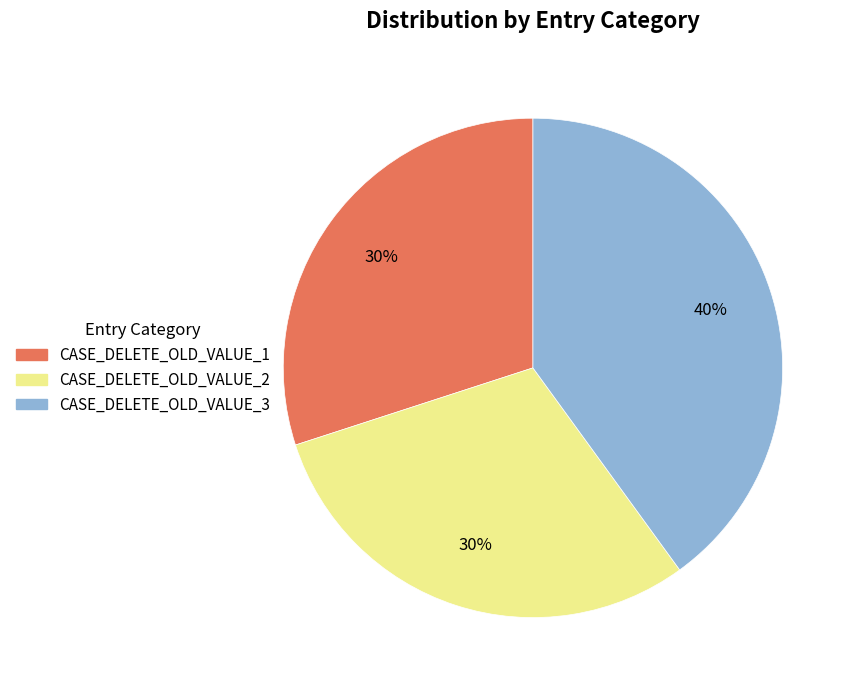

The CASE_DELETE_OLD_VALUE_3 slice represents 54% of the pie. True or false?

False